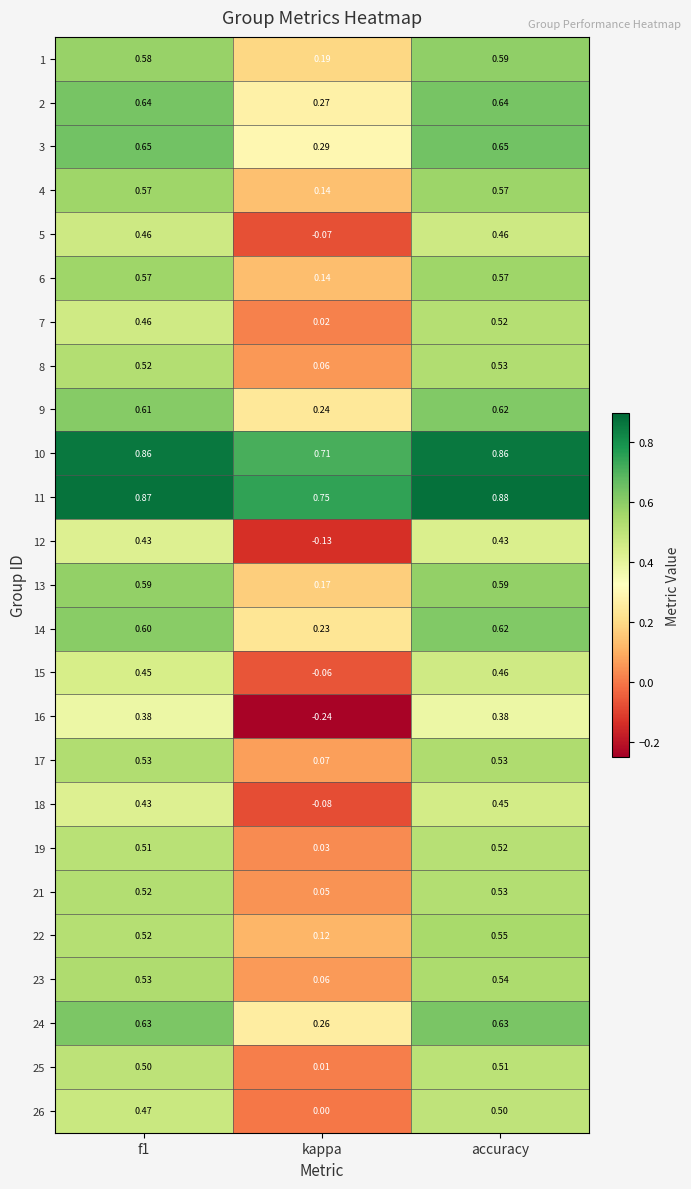

Which series has the widest spread of values?

16